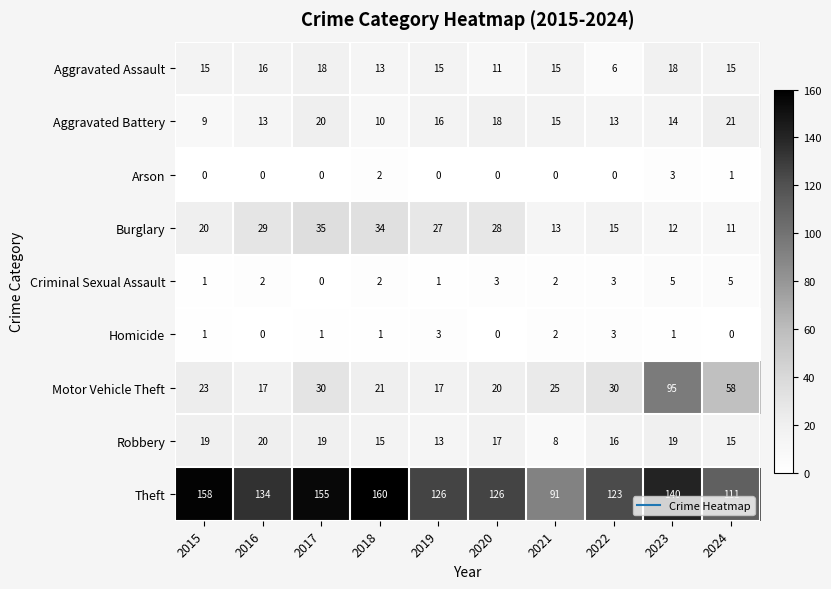

The value of Aggravated Battery at 2023 is 14. True or false?

True